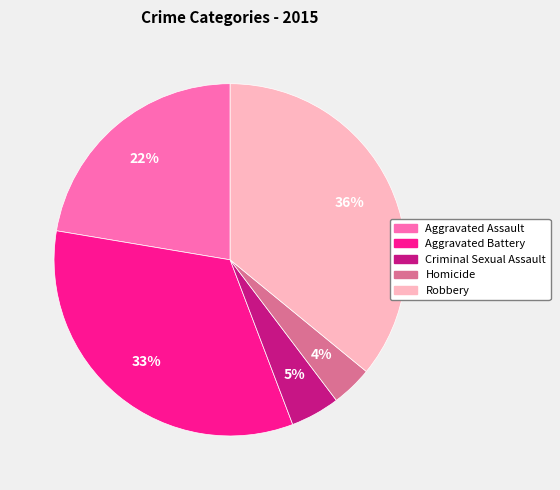

Is the sum of Aggravated Battery and Robbery greater than half?

Yes